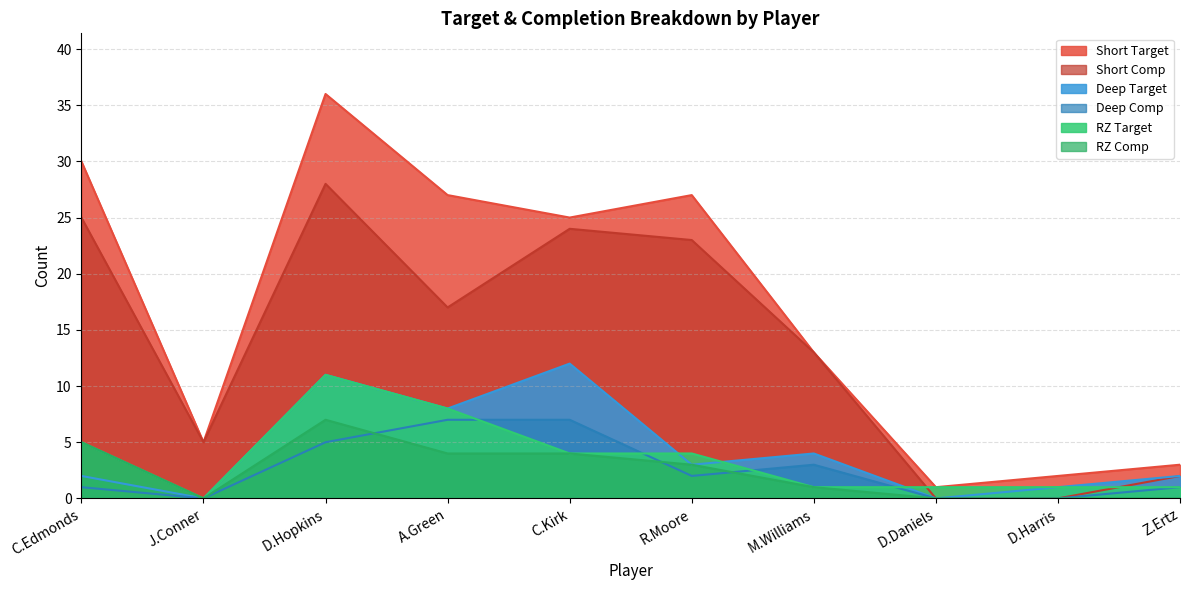

What are all the series names shown in the legend?

Short Target, Short Comp, Deep Target, Deep Comp, RZ Target, RZ Comp